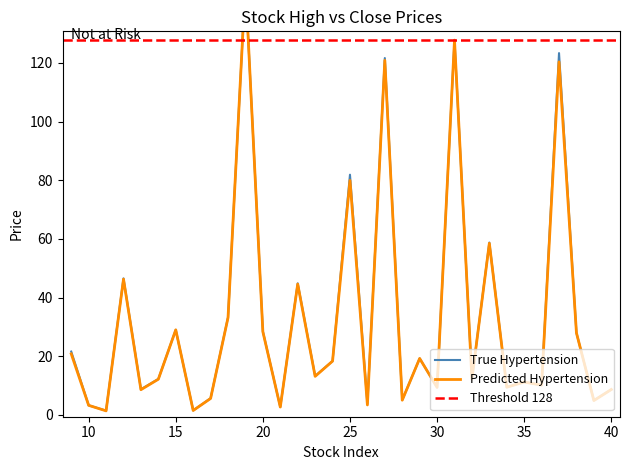

What is the sum of all close values?

1044.8